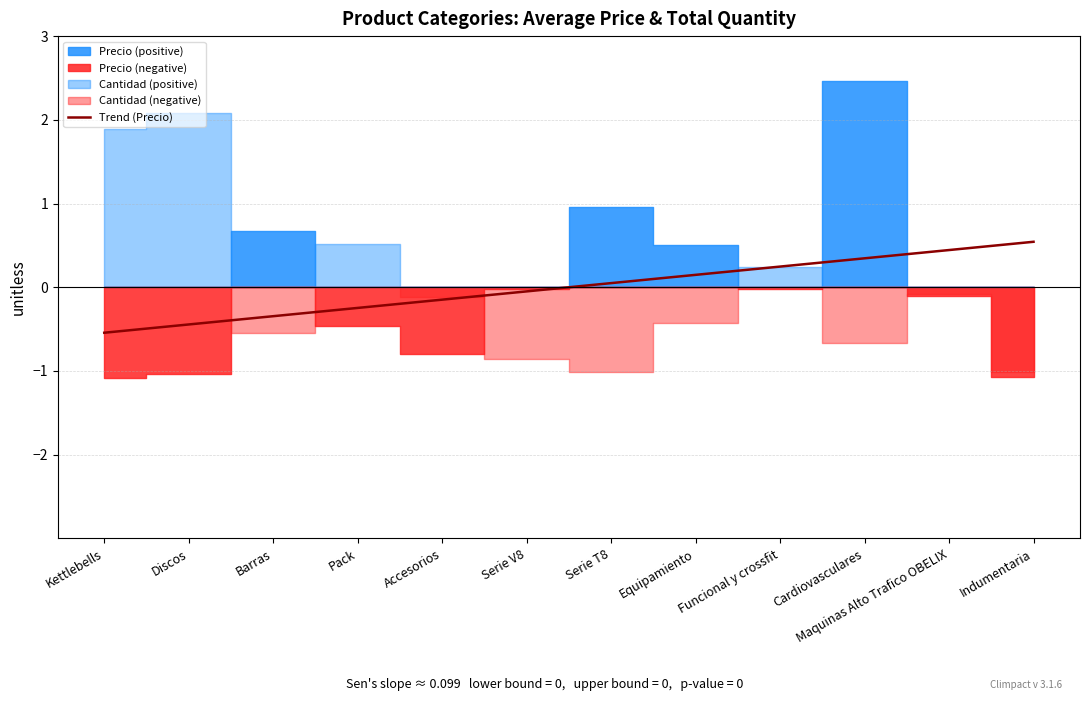

Which has a higher value, Serie V8 or Cardiovasculares?

Cardiovasculares